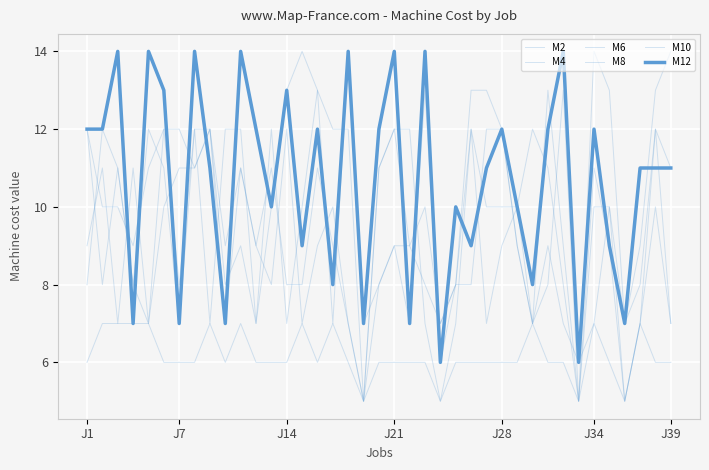

Does the chart display data point markers on the line(s)?

No